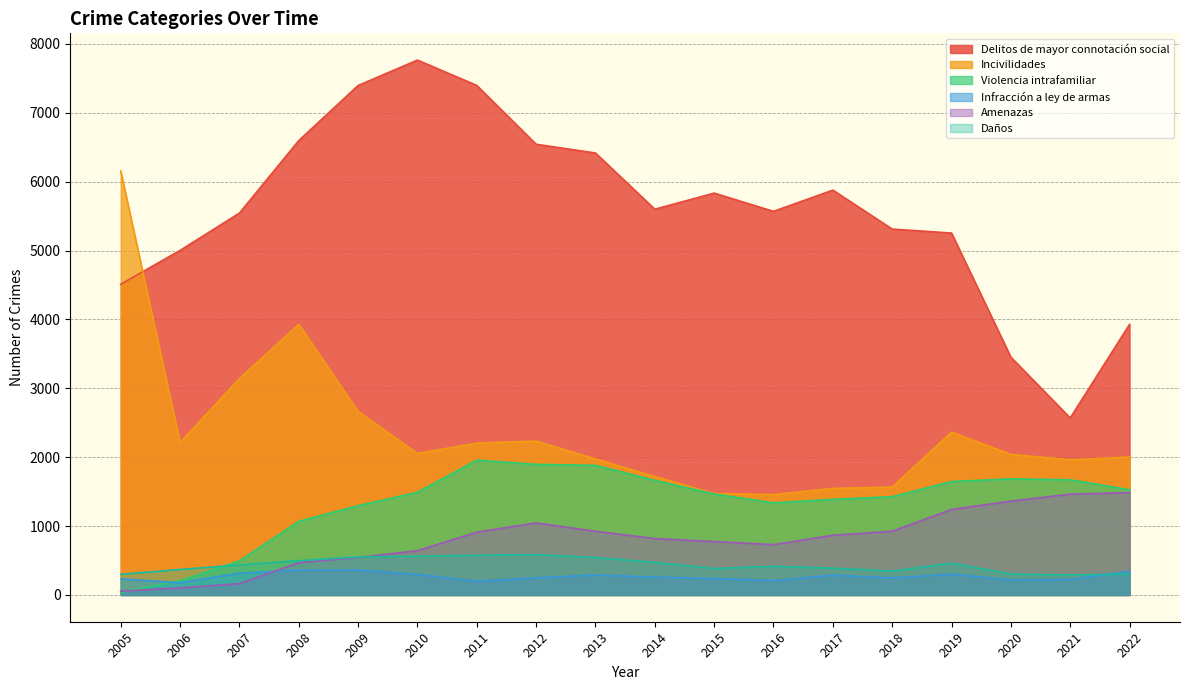

What is the highest value of the Infracción a ley de armas series?

362